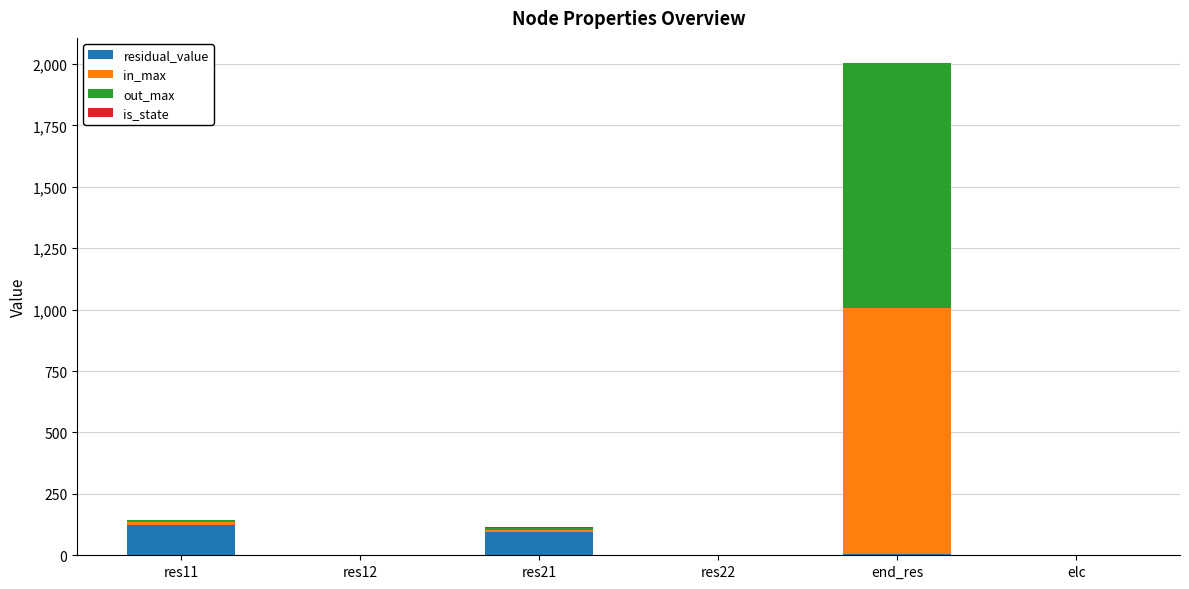

At which category is the sum across all series the highest?

end_res